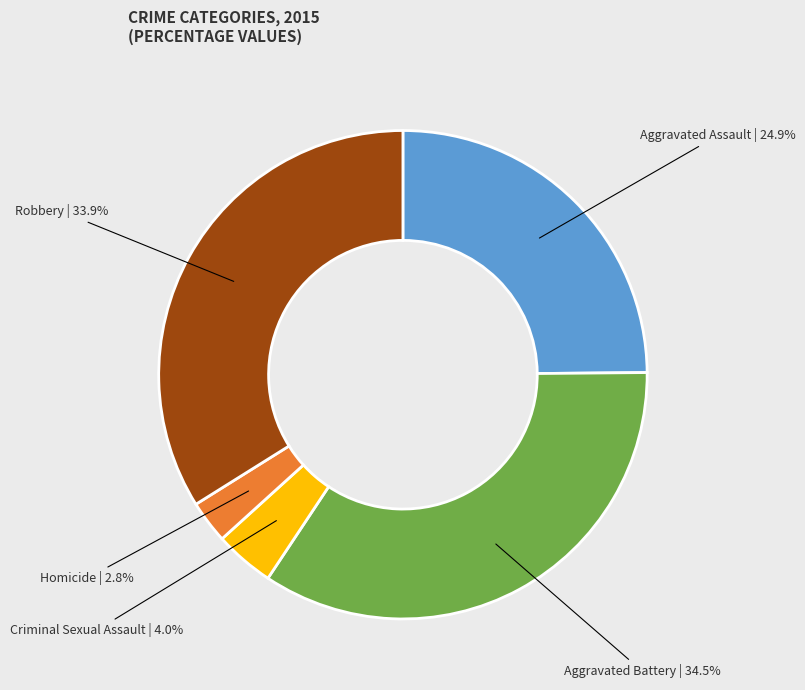

To the nearest percent, what is the average slice percentage?

20%